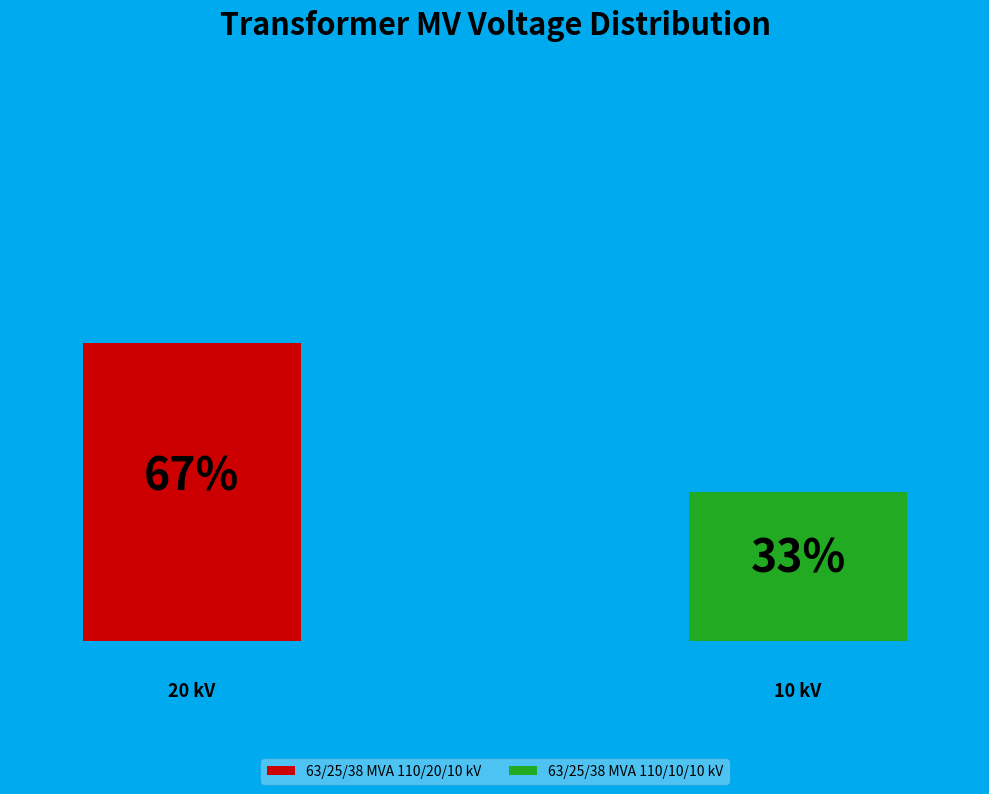

The 63/25/38 MVA 110/20/10 kV slice represents 72% of the pie. True or false?

False